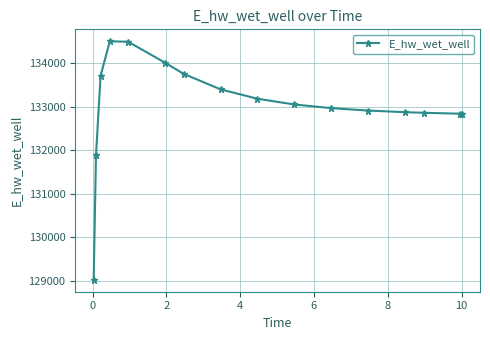

What is the average value?

133022.4